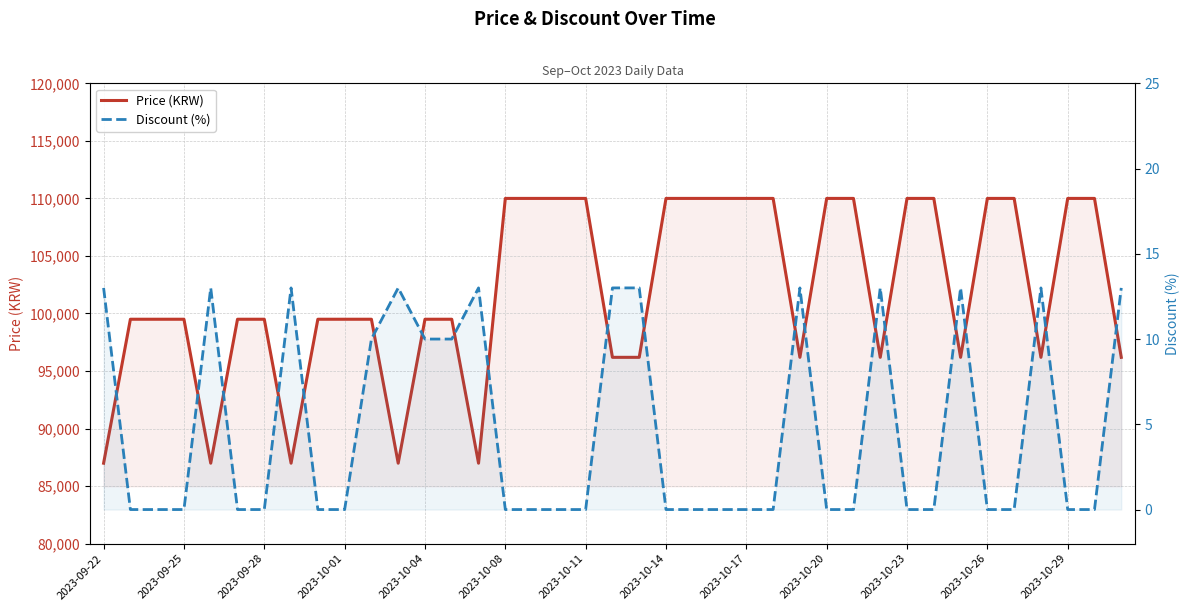

What are all the series names shown in the legend?

Price (KRW), Discount (%)